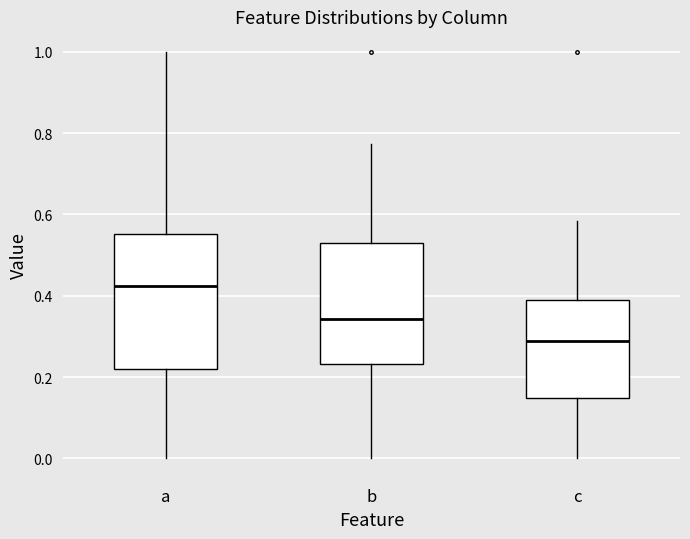

Reading left to right, read every box against the y-axis: the position of its median line, the range the box covers, and the ends of its whiskers. The values are not printed on the chart, so give them approximately, as read against the axis.

a: median 0.42, box 0.22 to 0.56, whiskers 0.00 to 1.00
b: median 0.34, box 0.24 to 0.52, whiskers 0.00 to 0.78
c: median 0.28, box 0.14 to 0.38, whiskers 0.00 to 0.58